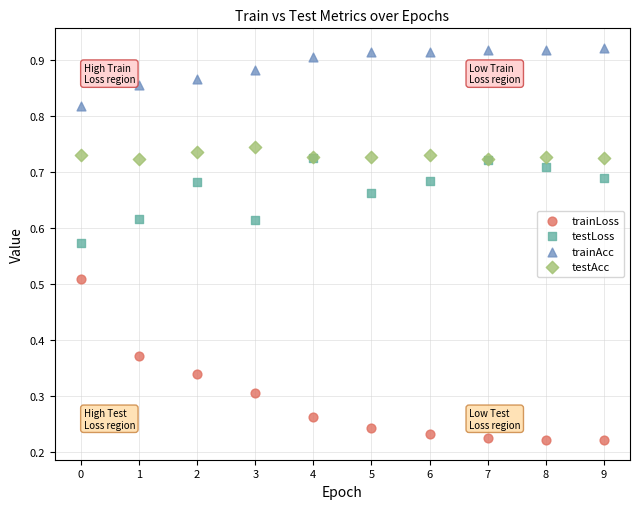

Which series contains the lowest Y value?

trainLoss